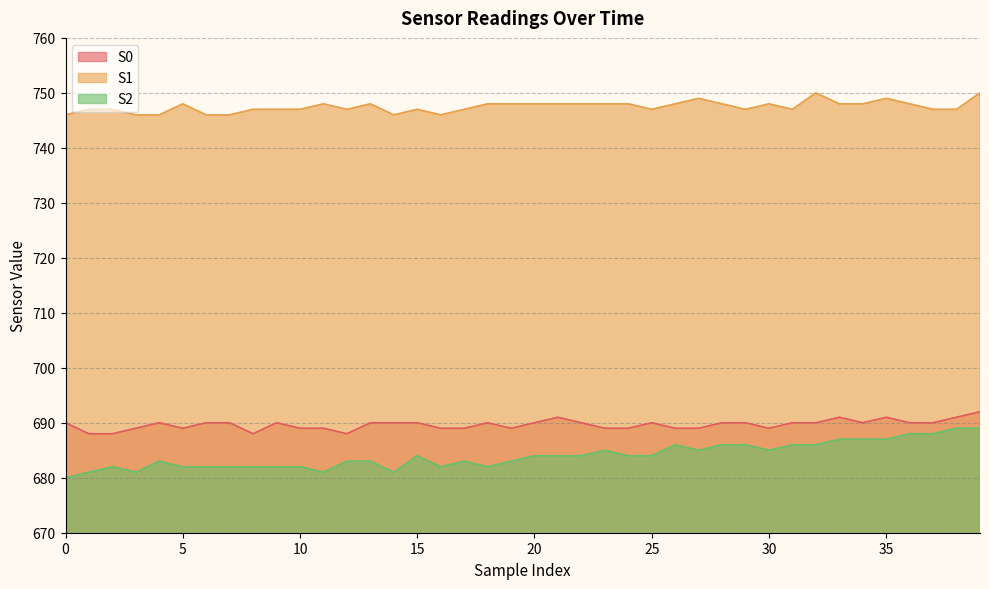

What is the spread (max minus min) of values at 8?

65